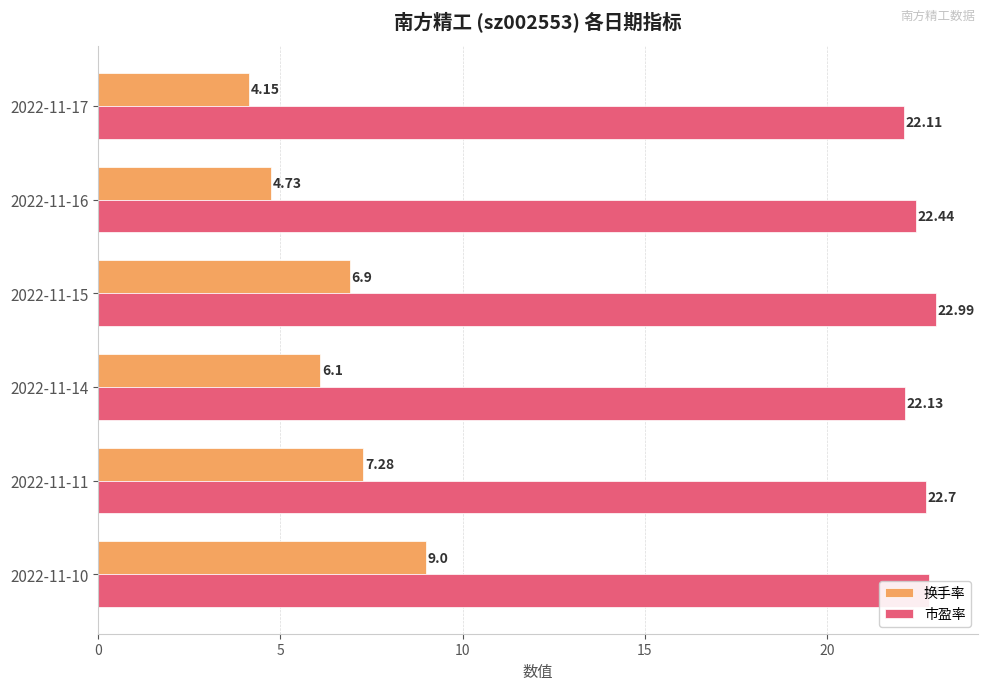

What is the difference between the maximum and second lowest values in the 市盈率 series?

0.9